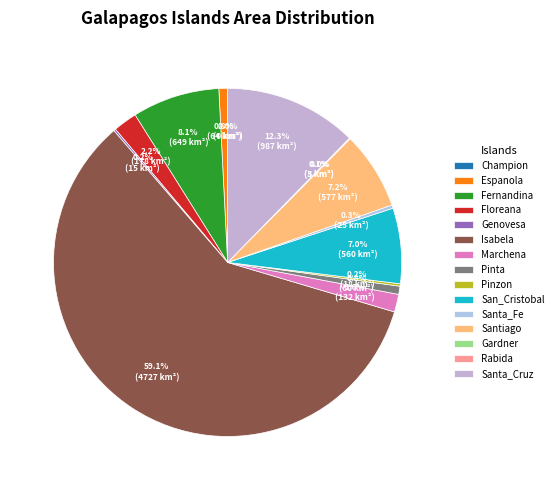

What is the total percentage of Marchena and Santa_Fe?

2.0%